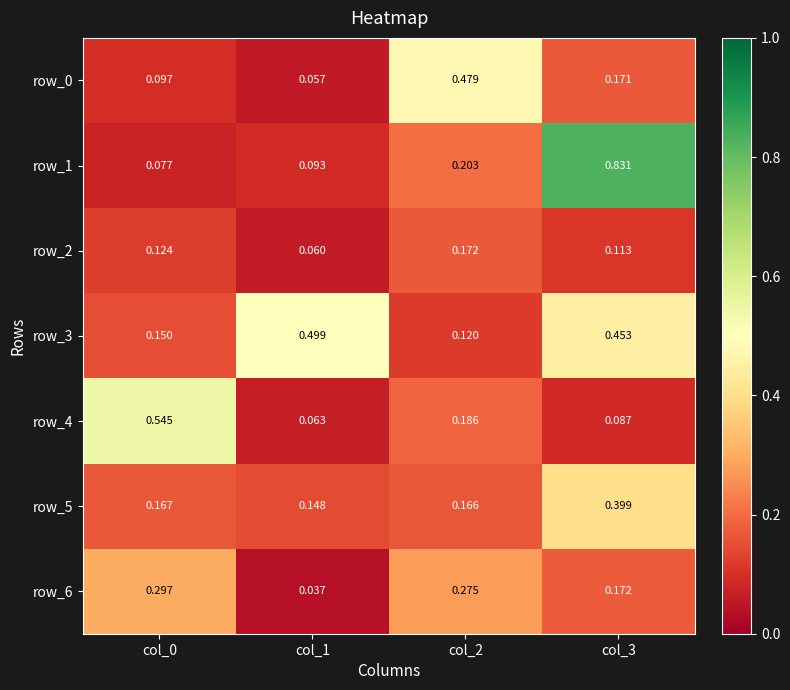

At which label does row_1 reach its peak?

col_3